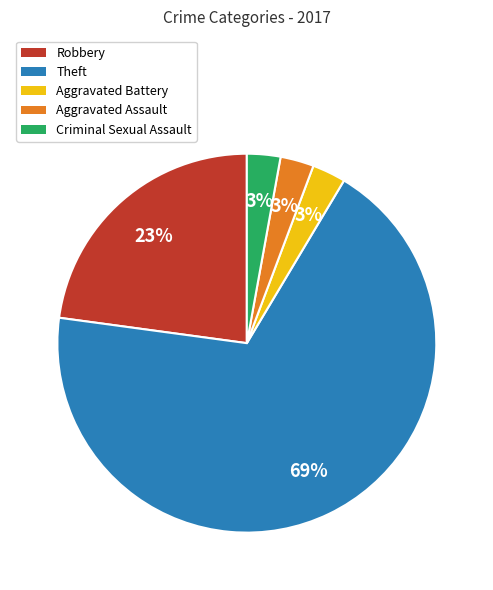

Which slice is the largest?

Theft